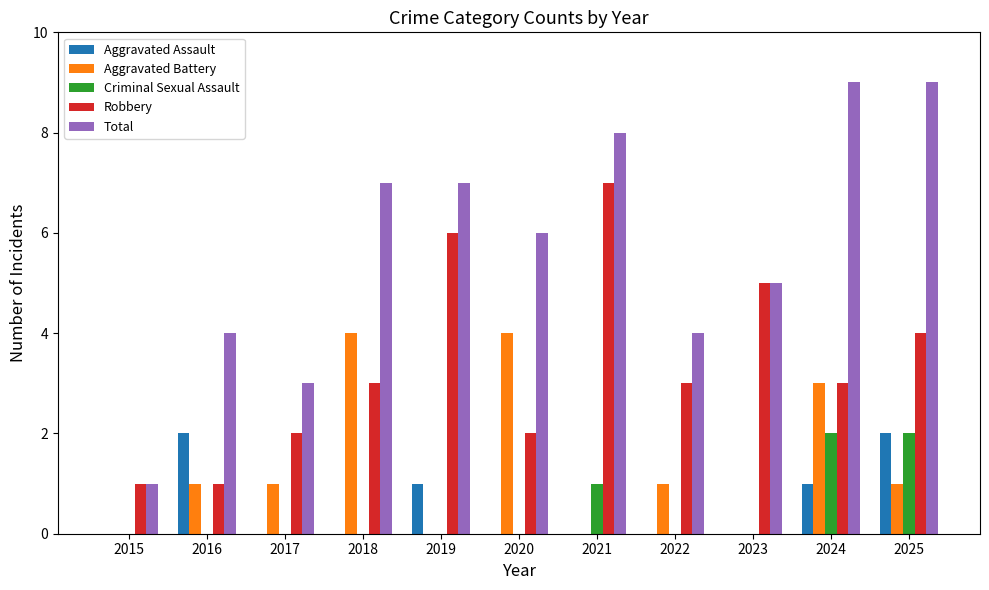

The Robbery series shows 5 at 2023. True or false?

True